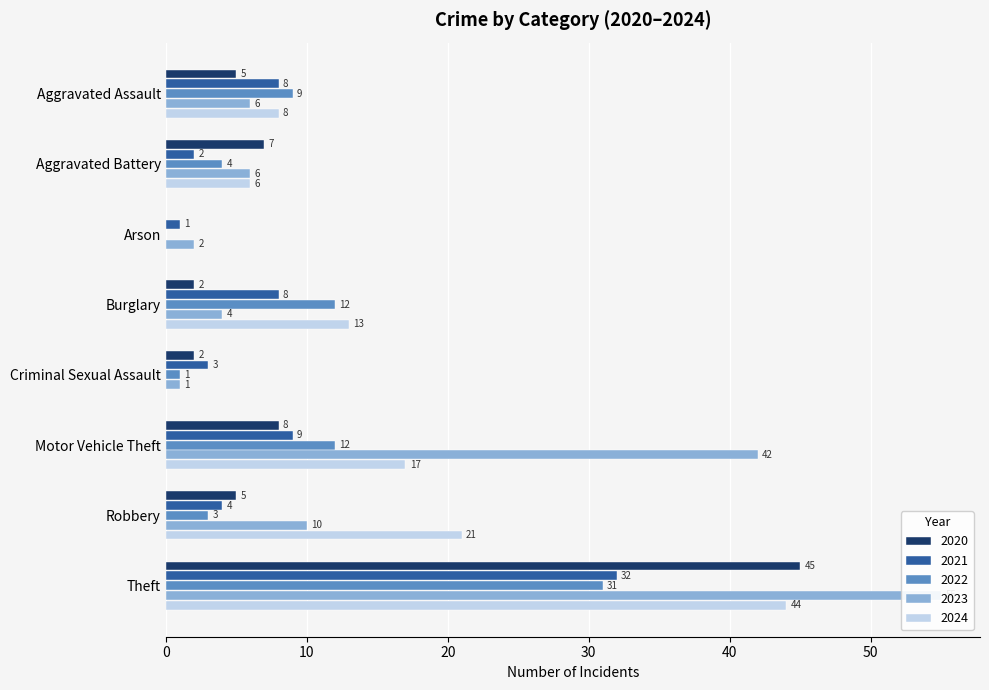

Are the bars grouped side by side (vs. stacked)?

Yes